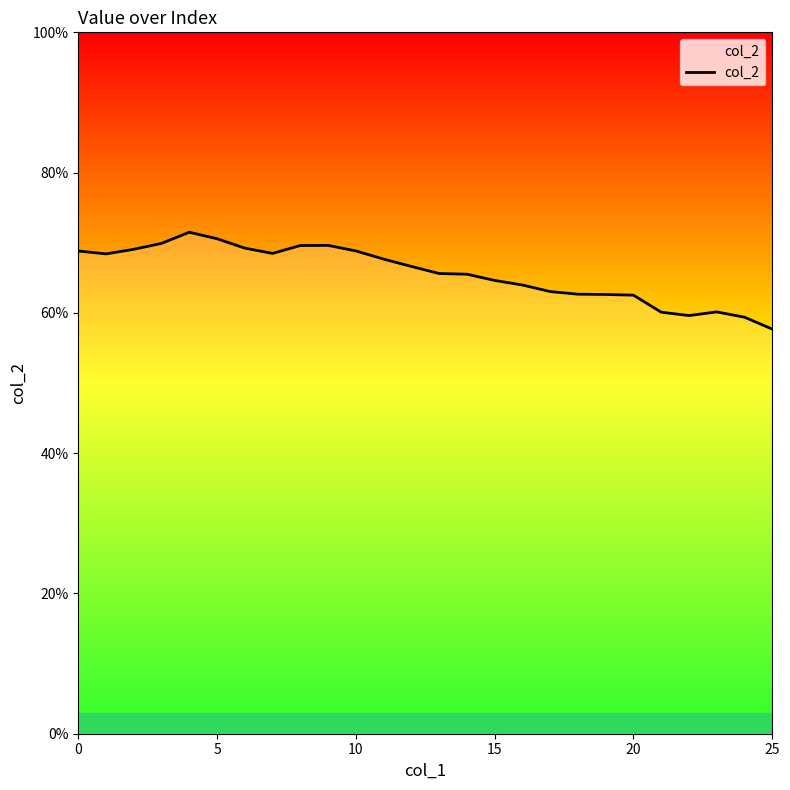

Does the chart display data point markers on the line(s)?

No